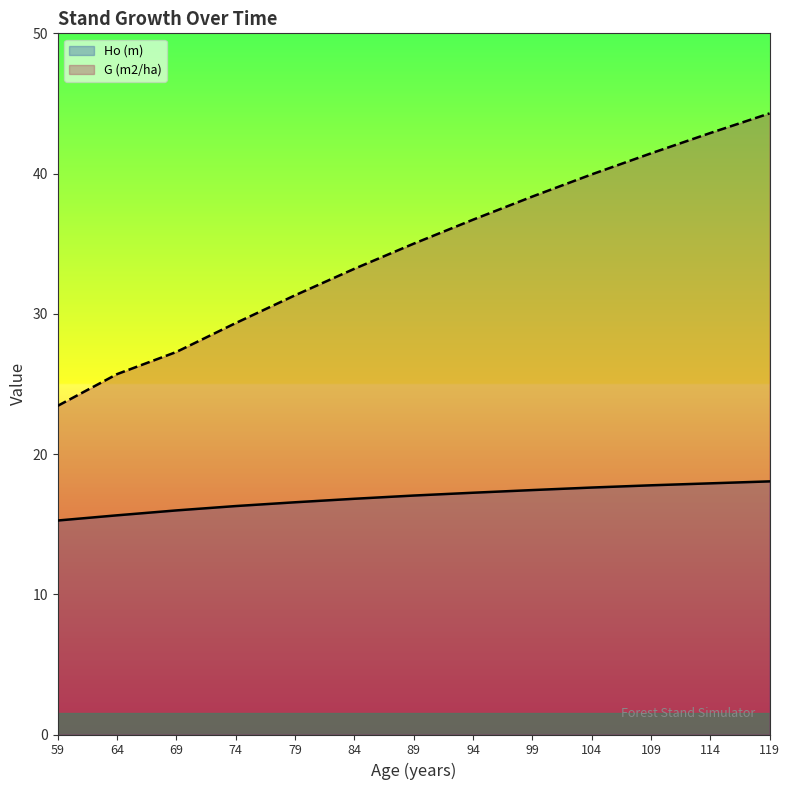

The value of G (m2/ha) at 59 is 23.4. True or false?

True